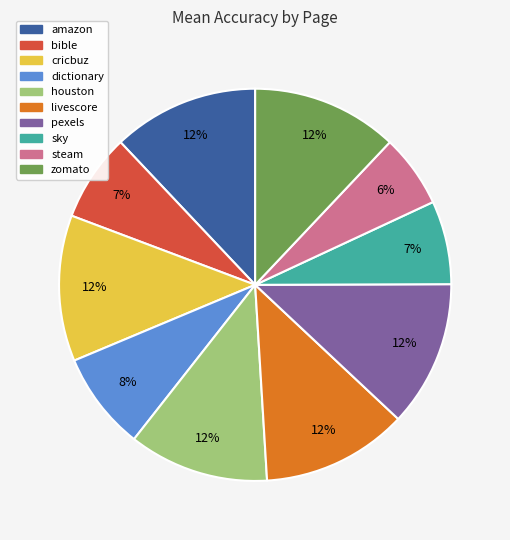

Which category has the smallest portion of the pie?

steam